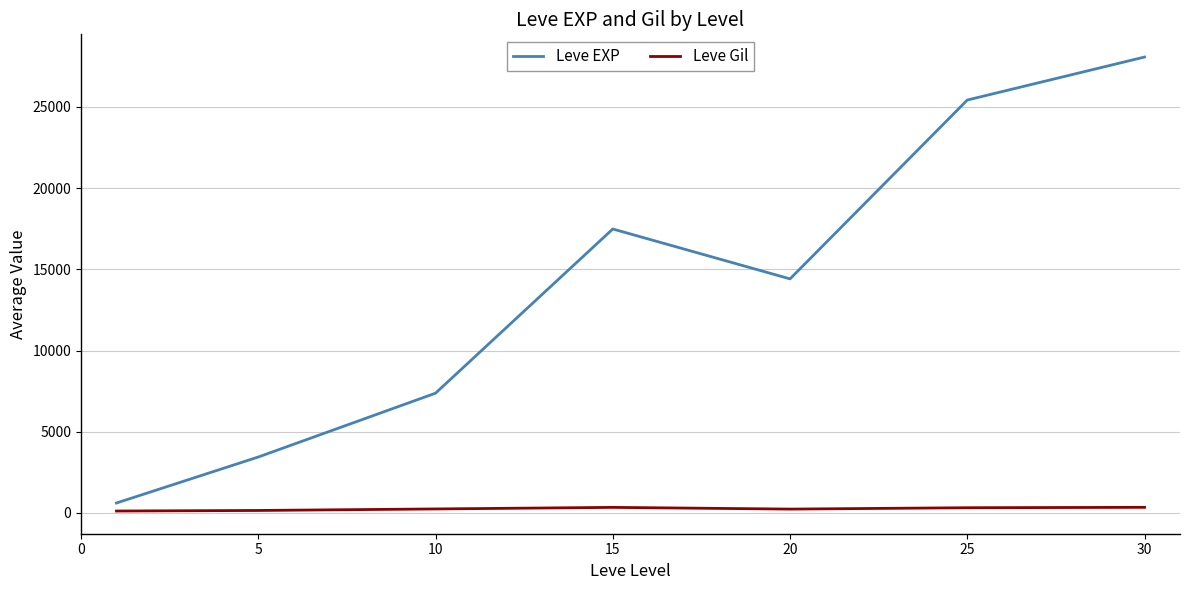

Rank the series by their average value, from lowest to highest.

Leve Gil, Leve EXP